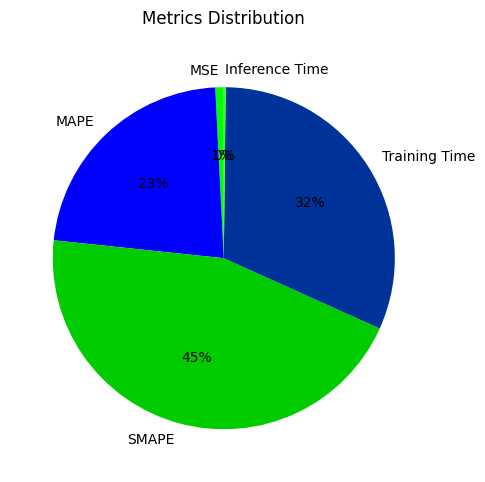

Which has a higher value, MSE or Training Time?

Training Time